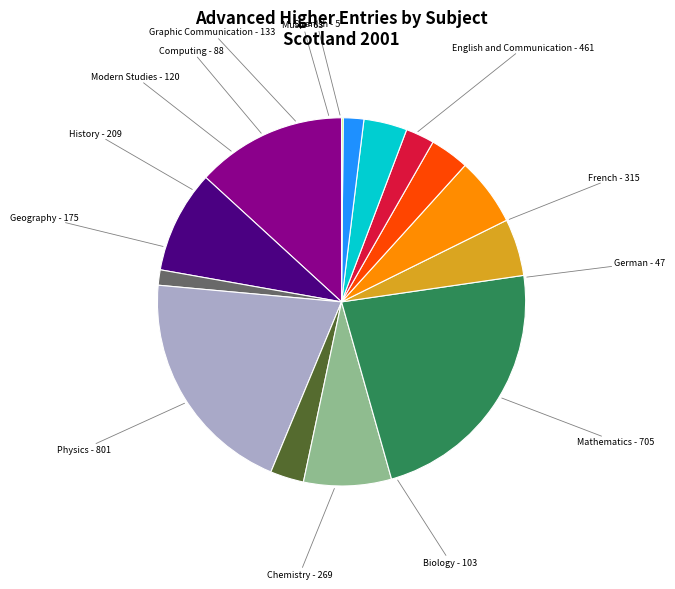

Is Graphic Communication the majority of the pie?

No